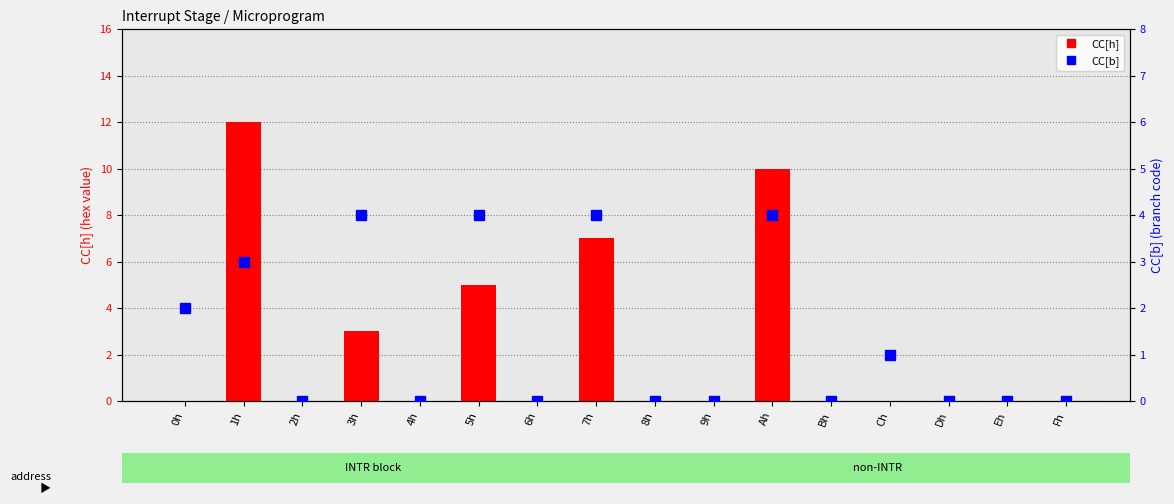

How many bars are there in each group?

2